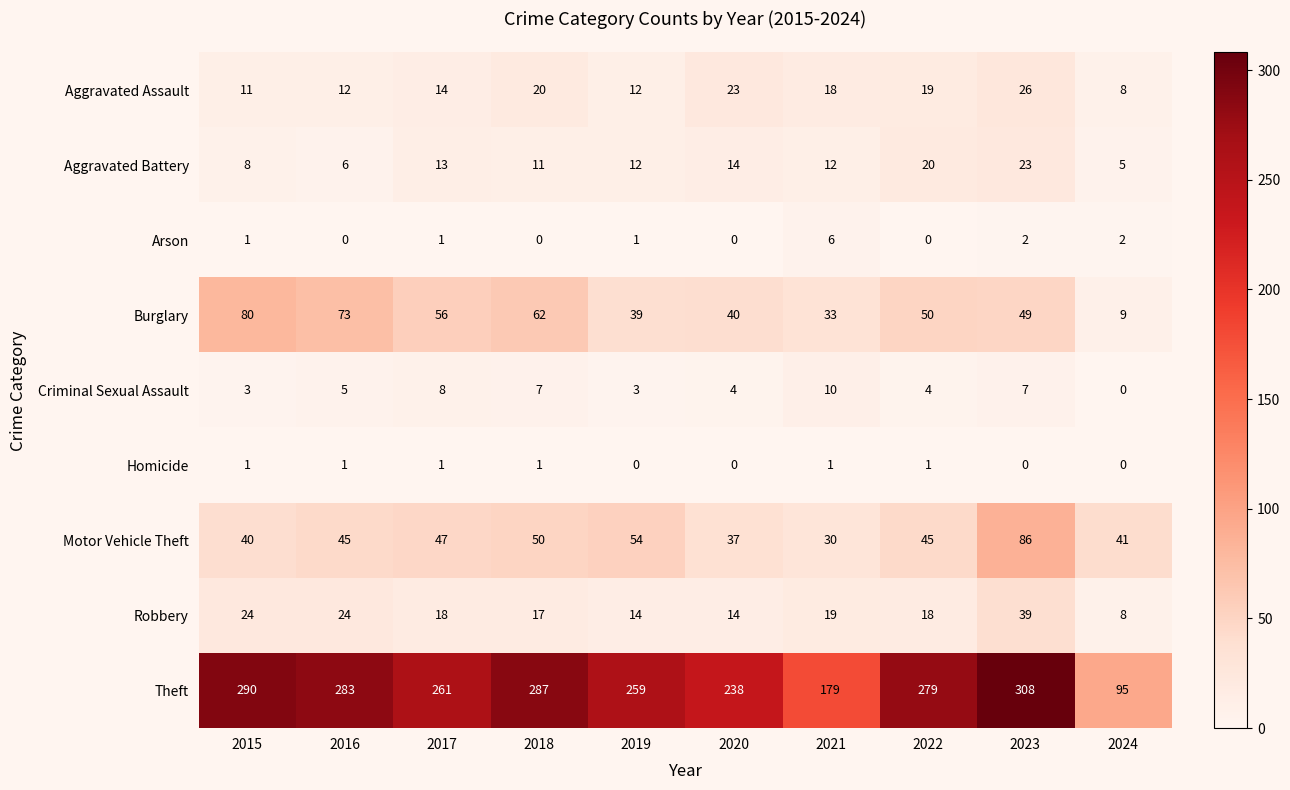

At how many categories does at least one series exceed 41?

10